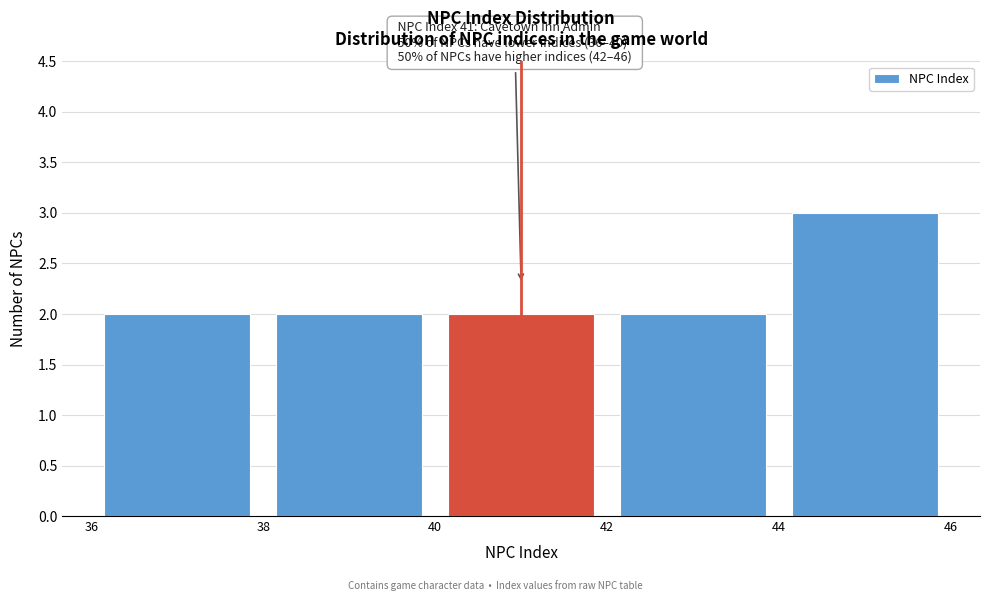

Over which range of the x-axis is the bar tallest?

44 to 46